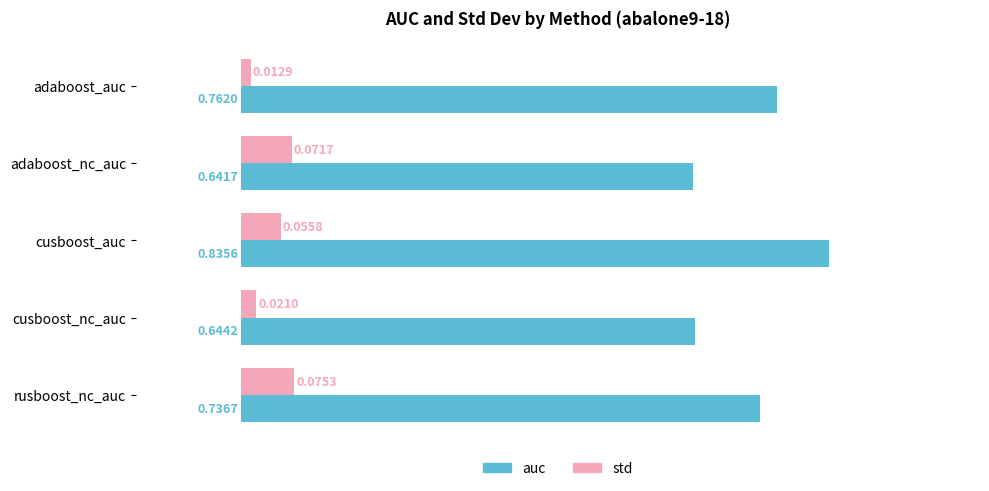

Which series has the widest spread of values?

auc